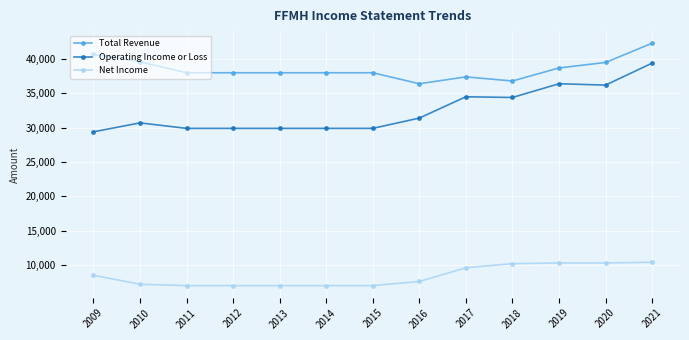

What is the total value across all series at 2012?

74900